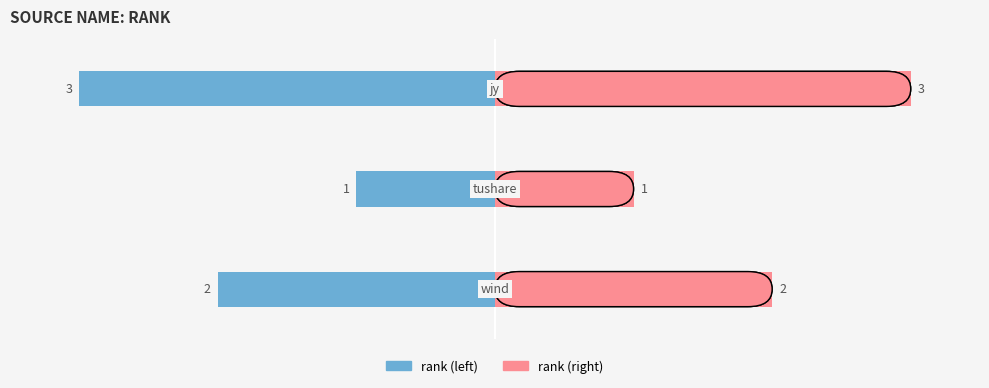

Reading right to left, transcribe all the data shown in this chart.

rank (left): −2=-3	−3=-1	−4=-2
rank (right): −2=3	−3=1	−4=2